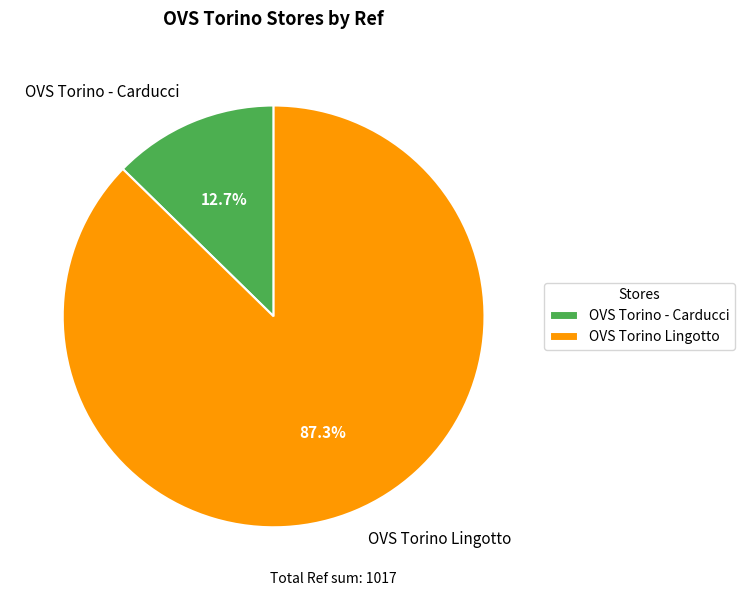

What percentage do OVS Torino Lingotto and OVS Torino - Carducci together represent?

100.0%